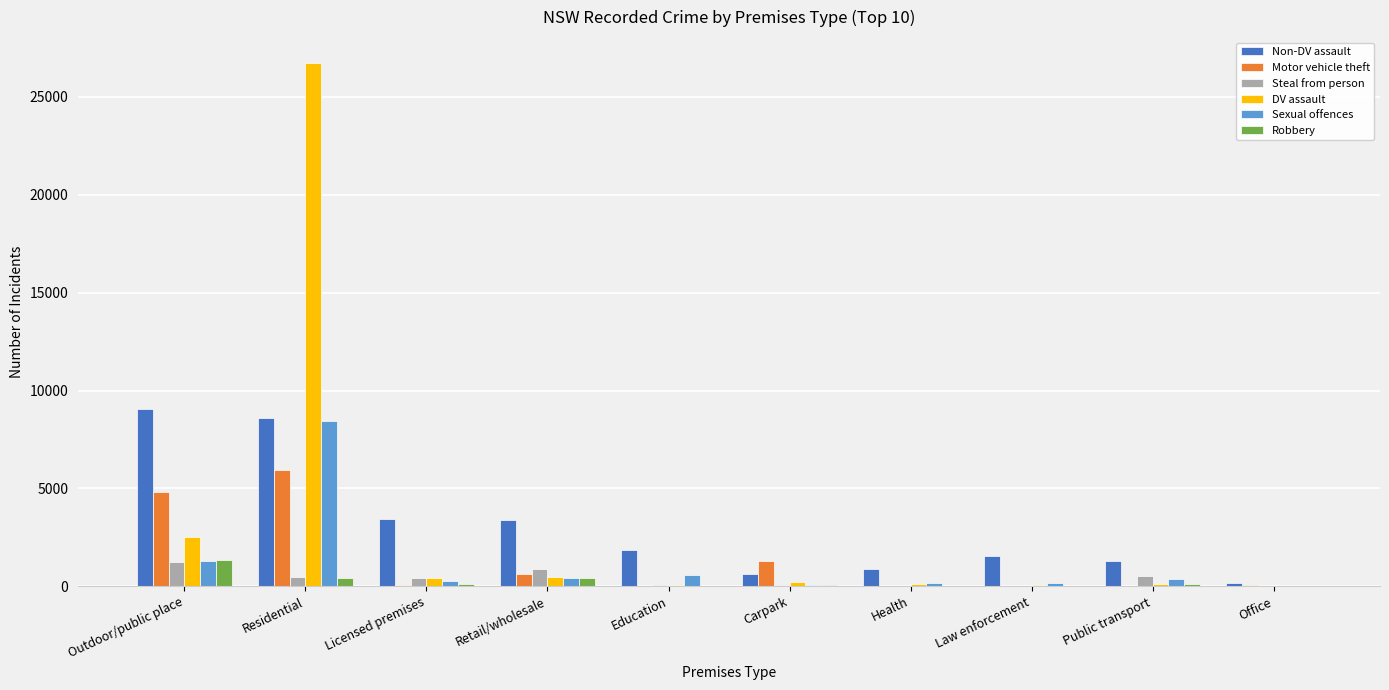

At which label is Sexual offences closest to 4238?

Outdoor/public place